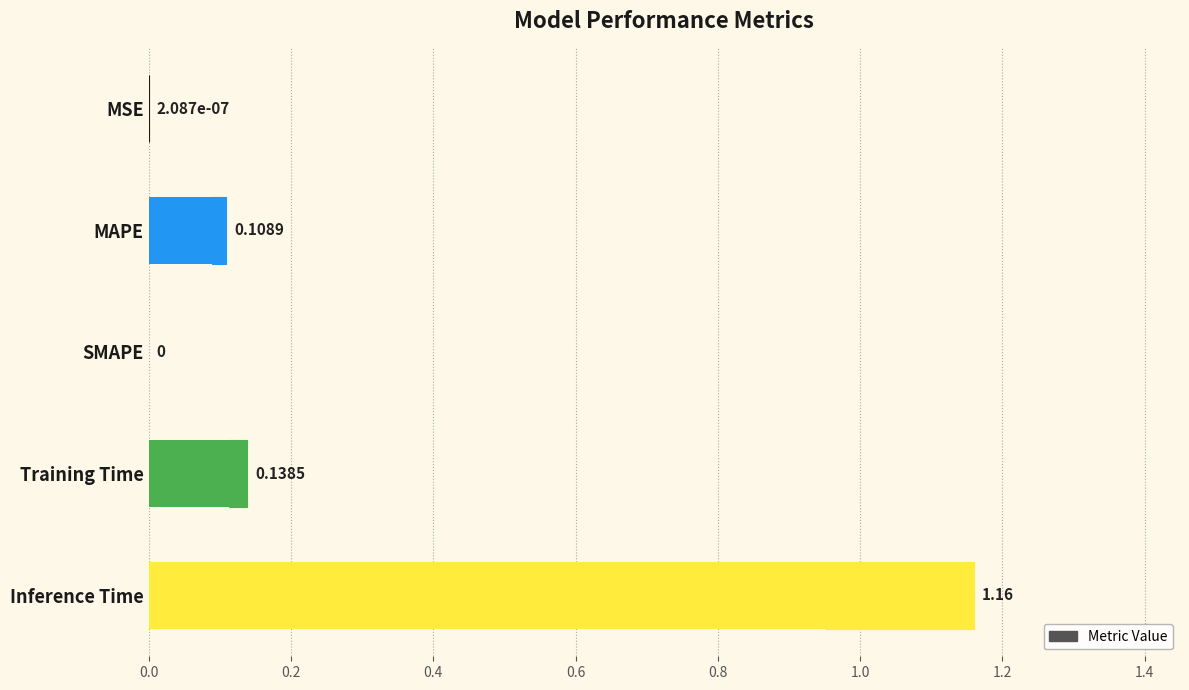

Reading right to left, list all the values displayed in this chart.

1.2	0.1	0.0	0.1	0.0